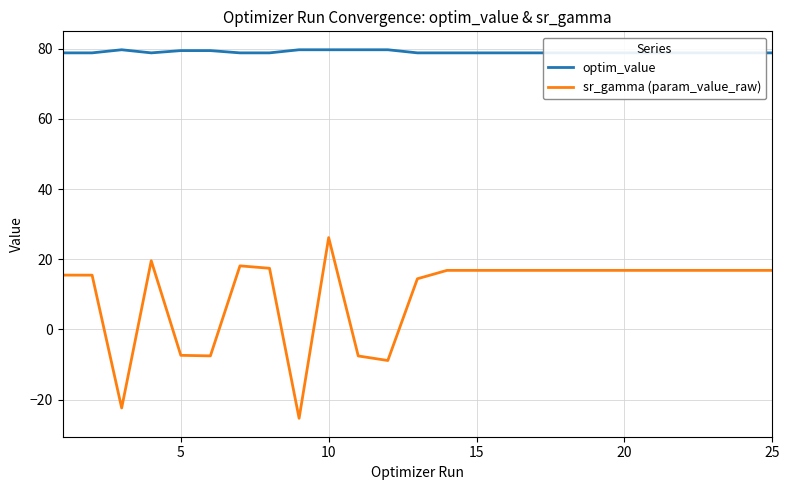

Which series has the largest total across all categories?

optim_value